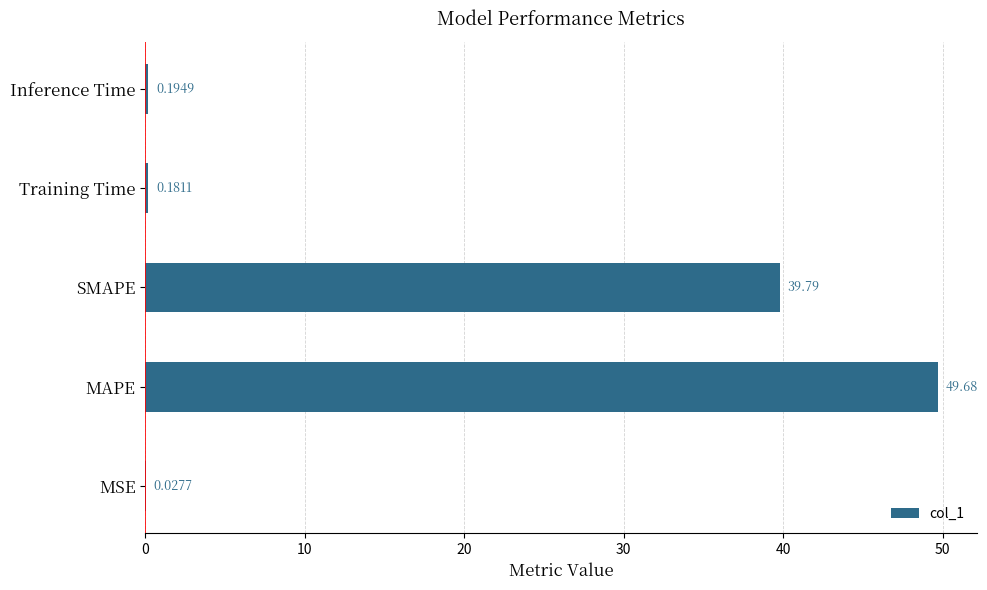

Approximately how many times larger is the value at MAPE compared to SMAPE?

1.2